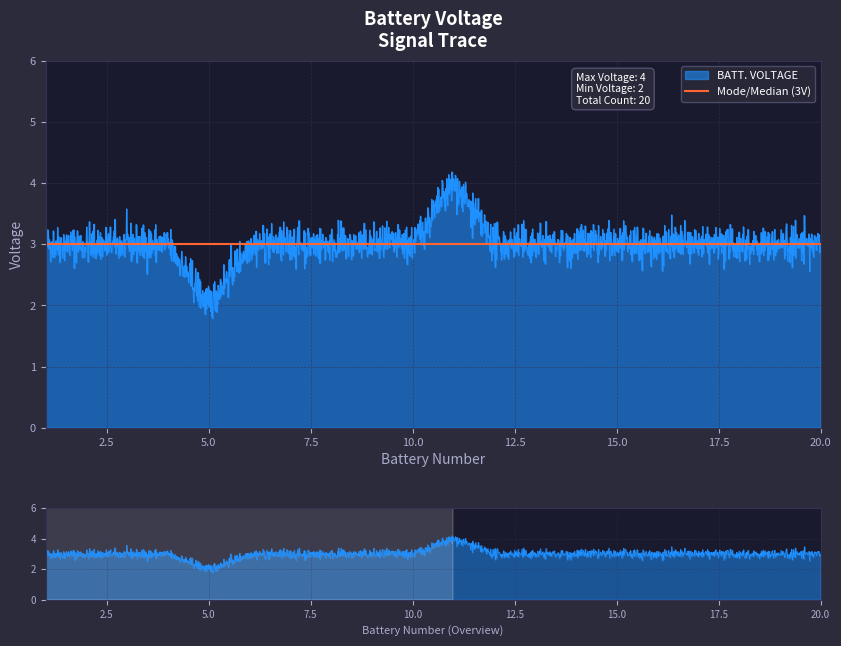

What is the difference between the second highest and minimum values?

1